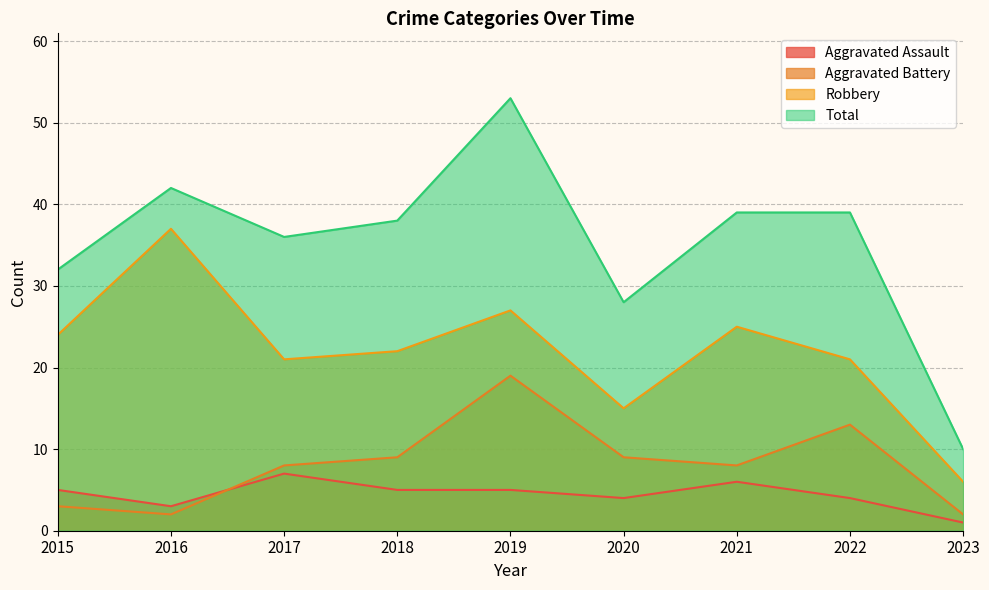

Which series has the largest total across all categories?

Total